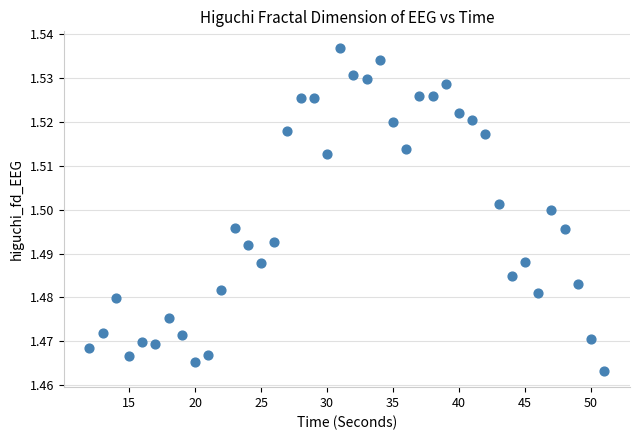

What is the range of X values (max minus min)?

39.0